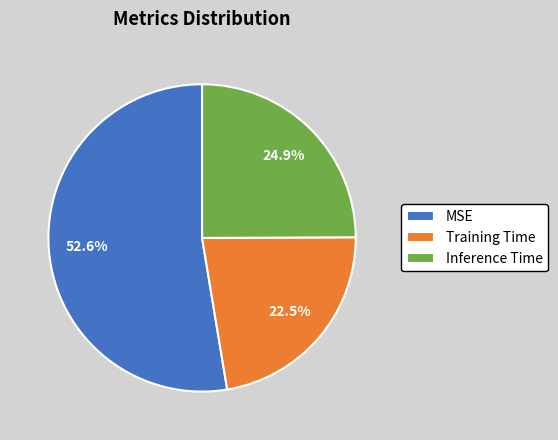

Is it true that Inference Time is 40% of the pie?

False